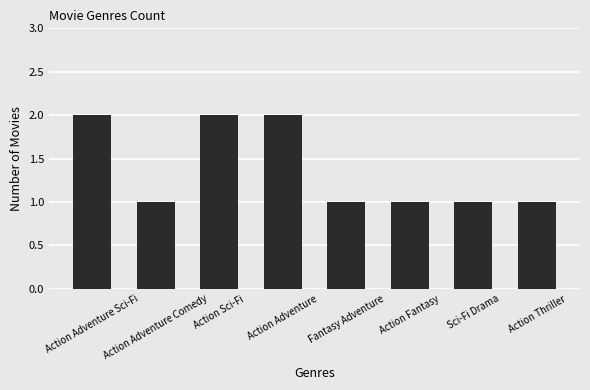

What is the value of the 7th bar from the left?

1